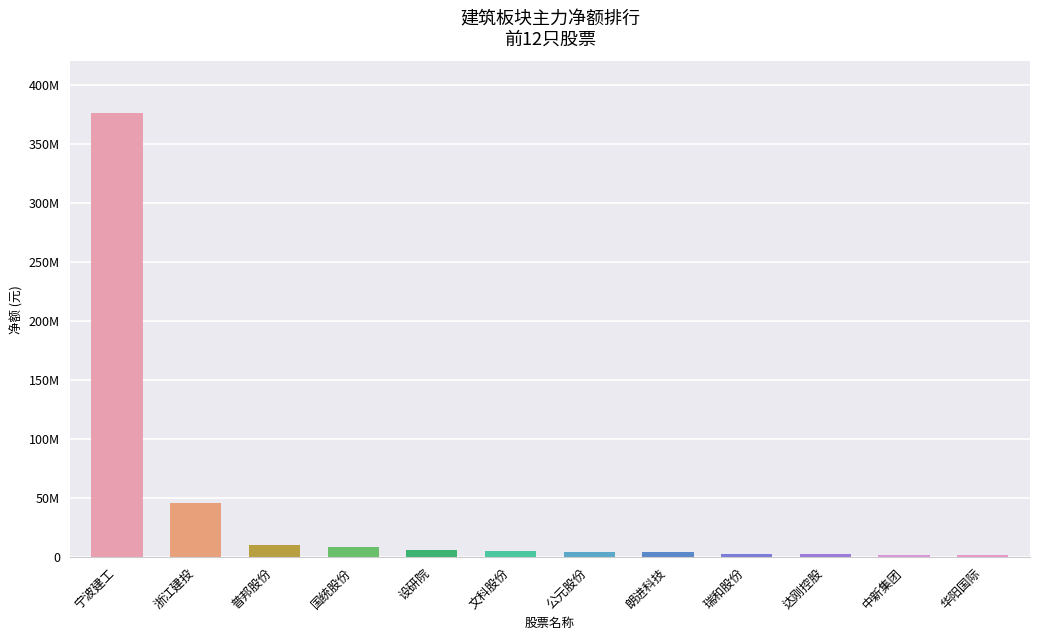

List the labels in order of value, smallest first.

华阳国际, 中新集团, 达刚控股, 瑞和股份, 朗进科技, 公元股份, 文科股份, 设研院, 国统股份, 普邦股份, 浙江建投, 宁波建工